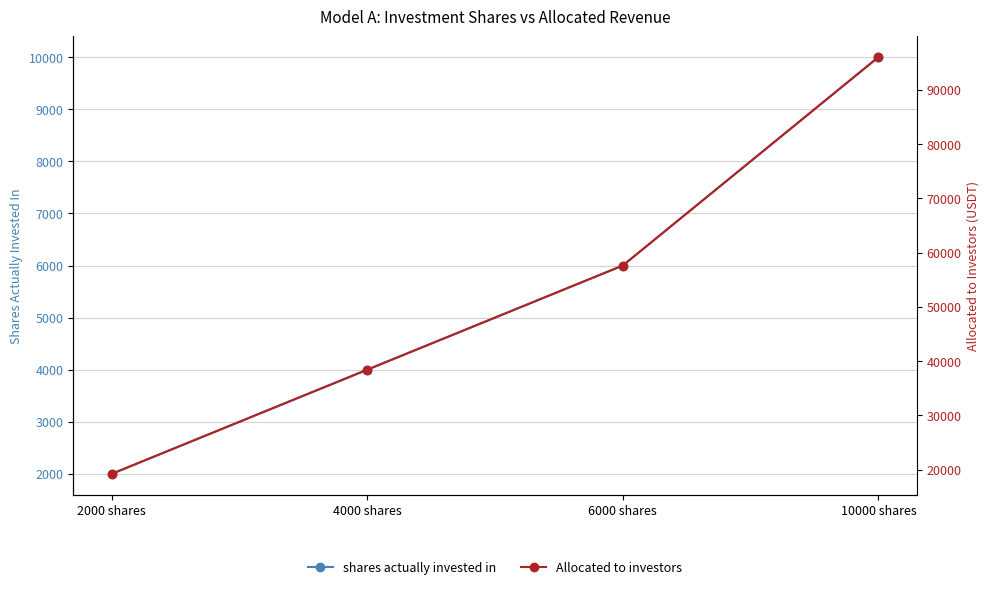

True or false: Allocated to investors and shares actually invested in intersect in this chart.

False